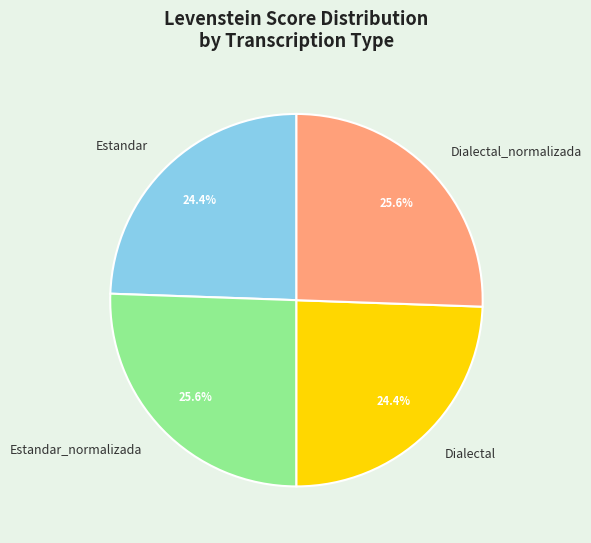

Count the number of slices in the pie.

4